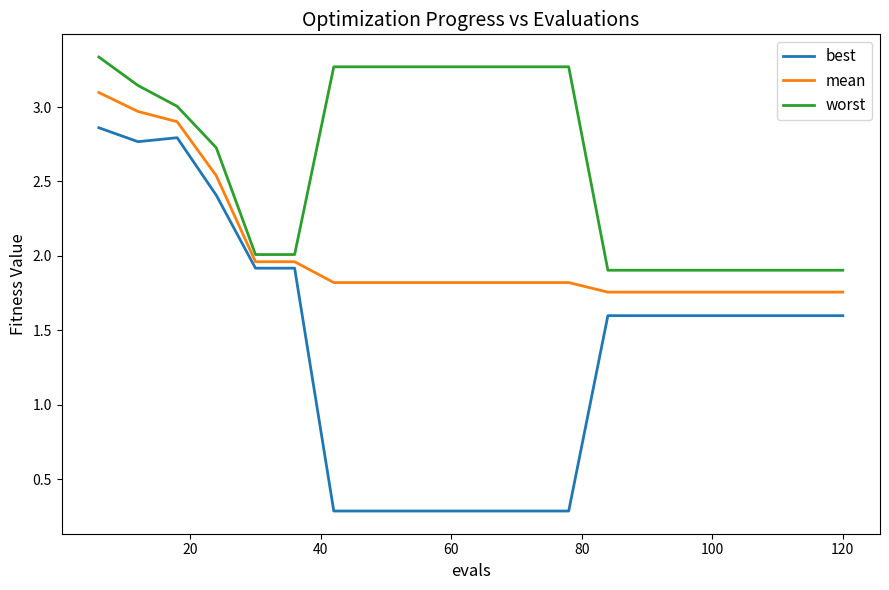

What is the minimum value for worst?

1.9